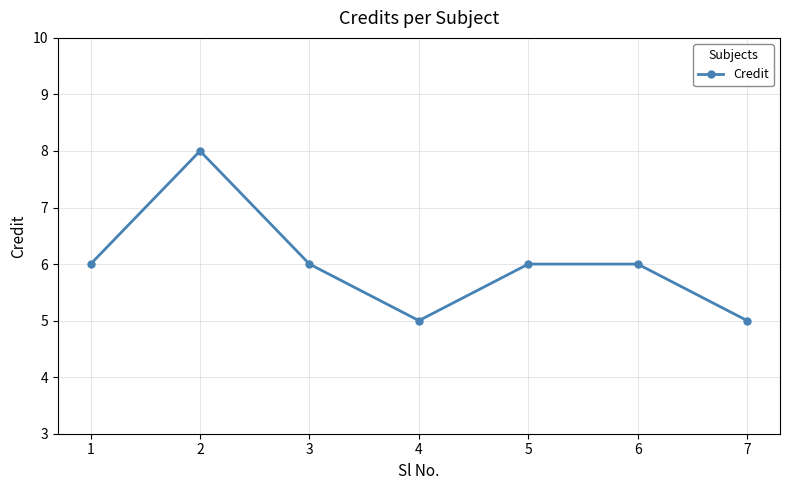

Read the value at 2.

8